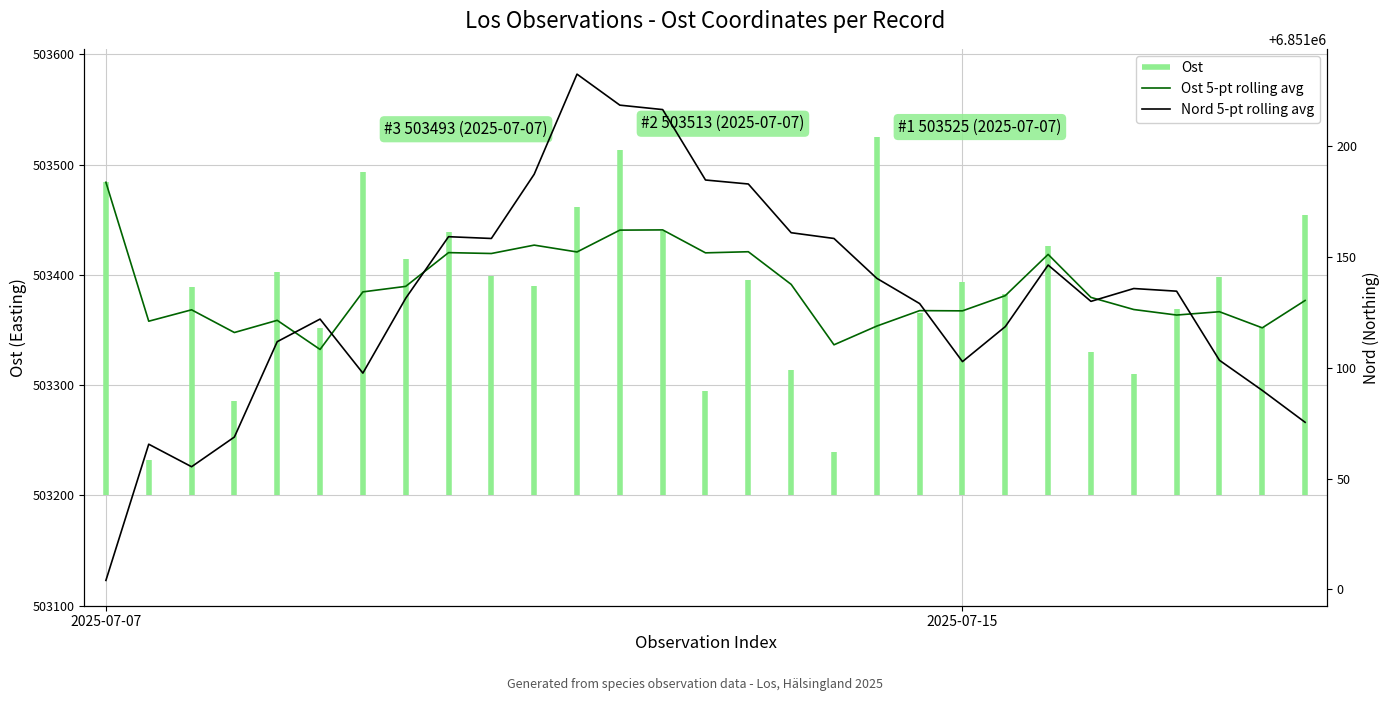

What is the sum of the Ost 5-pt rolling avg values at 28 and 24?

1006745.4